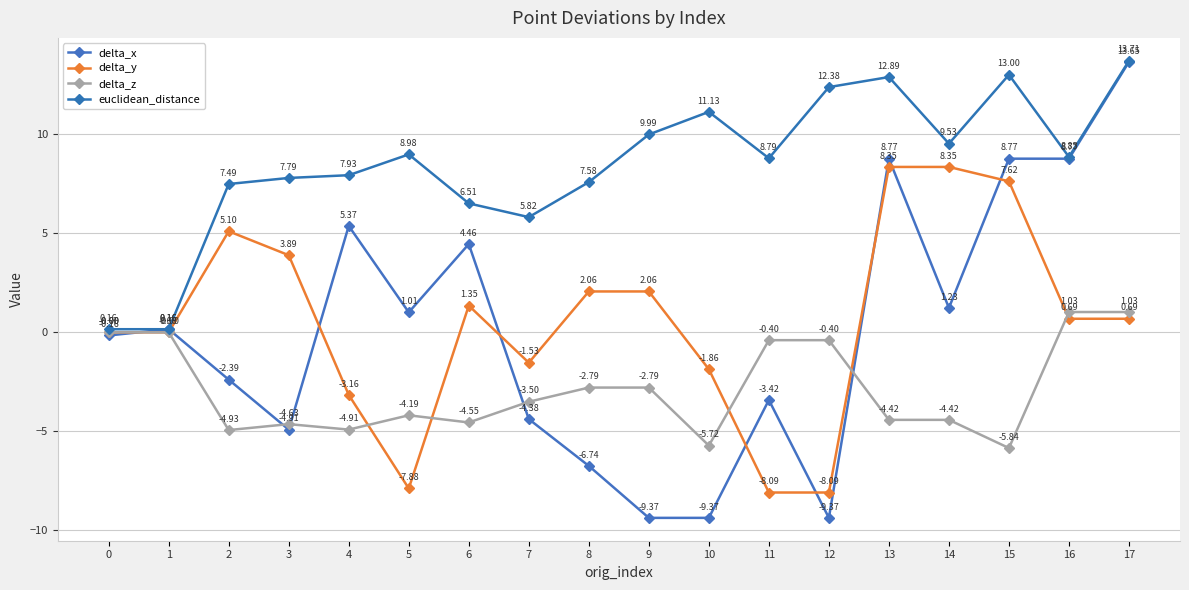

What is the minimum value shown in the chart?

-9.4